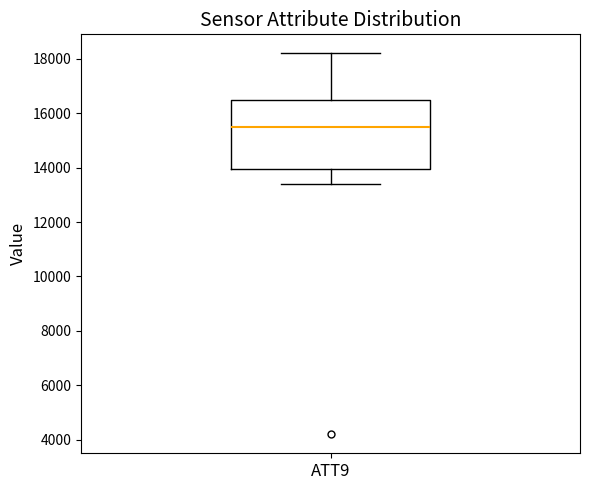

Transcribe this box plot: give where the median line is, the range the box spans, and where the two whiskers end, as read against the y-axis. The values are not printed on the chart, so give them approximately, as read against the axis.

median 15600, box 14000 to 16600, whiskers 13400 to 18200